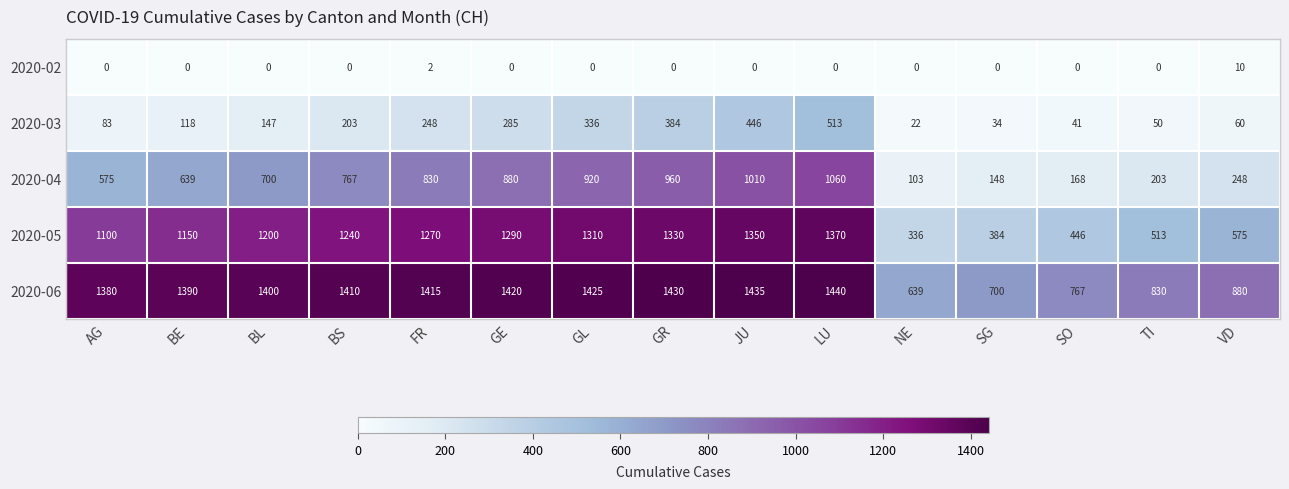

Count the number of data series in this chart.

5